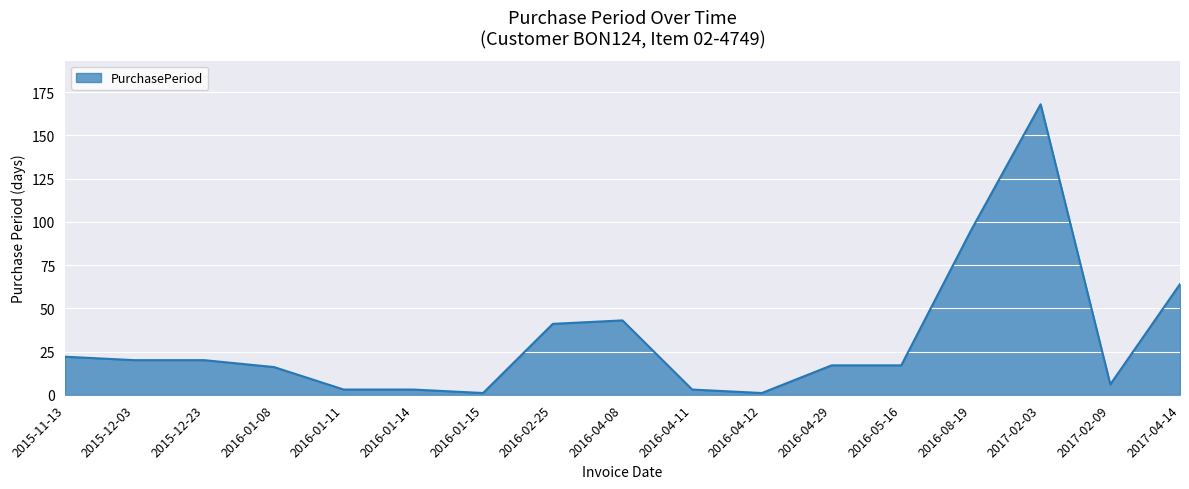

At which label is the value closest to 84?

2016-08-19